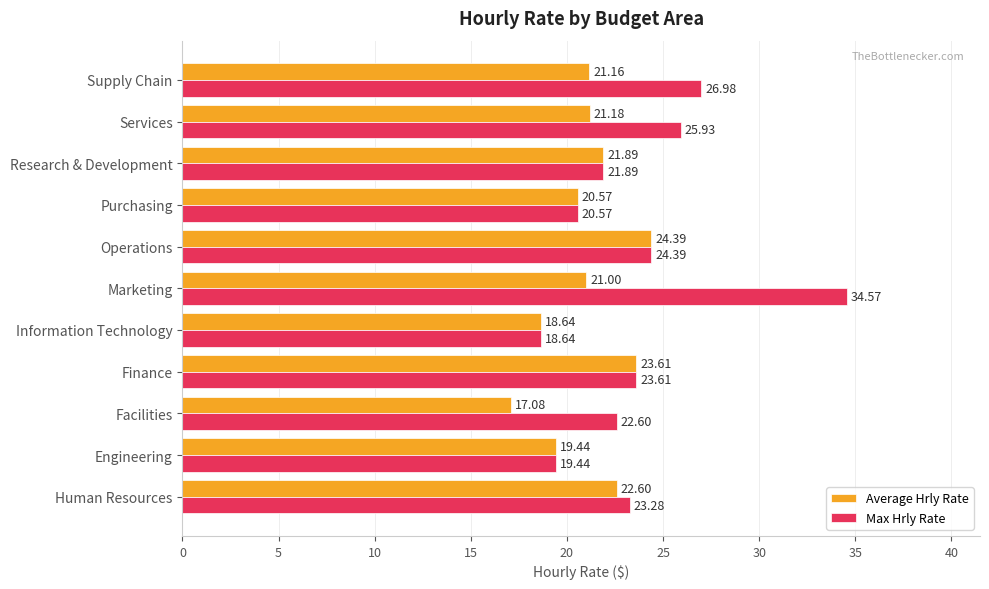

How many series are shown in this chart?

2